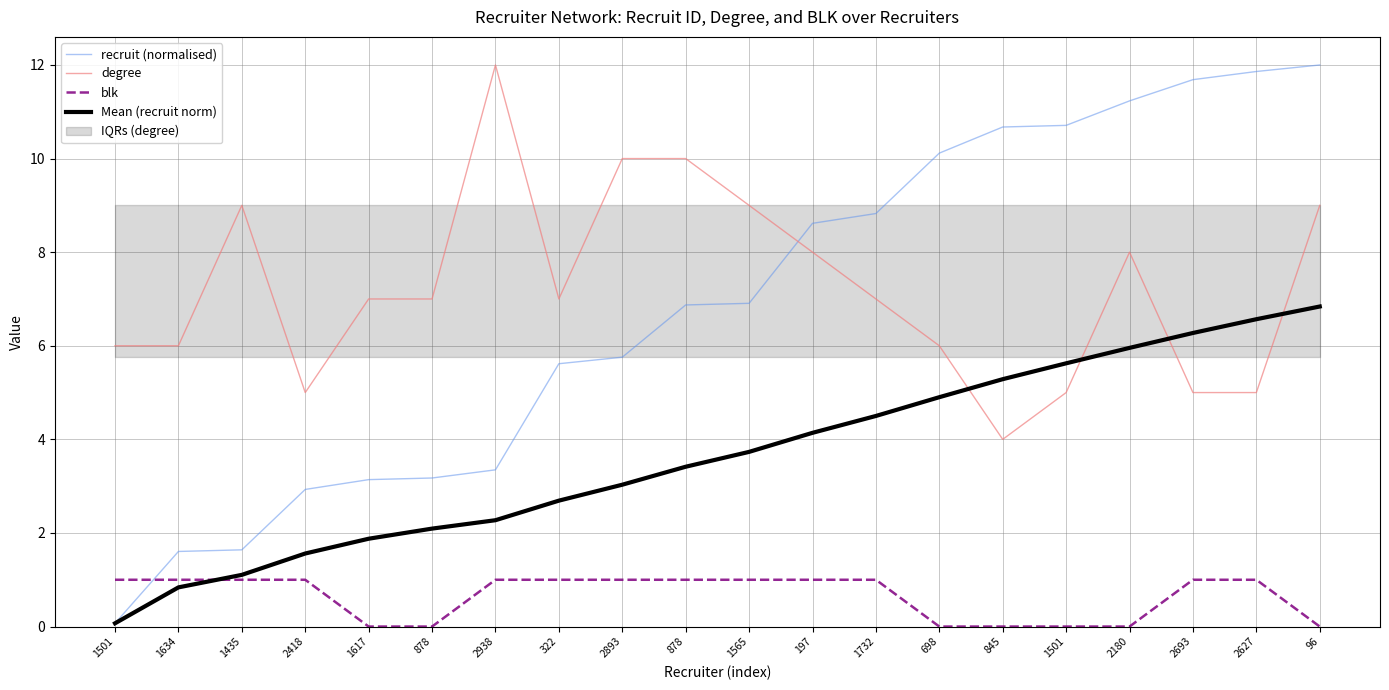

Read the blk value at 2938.

1.0